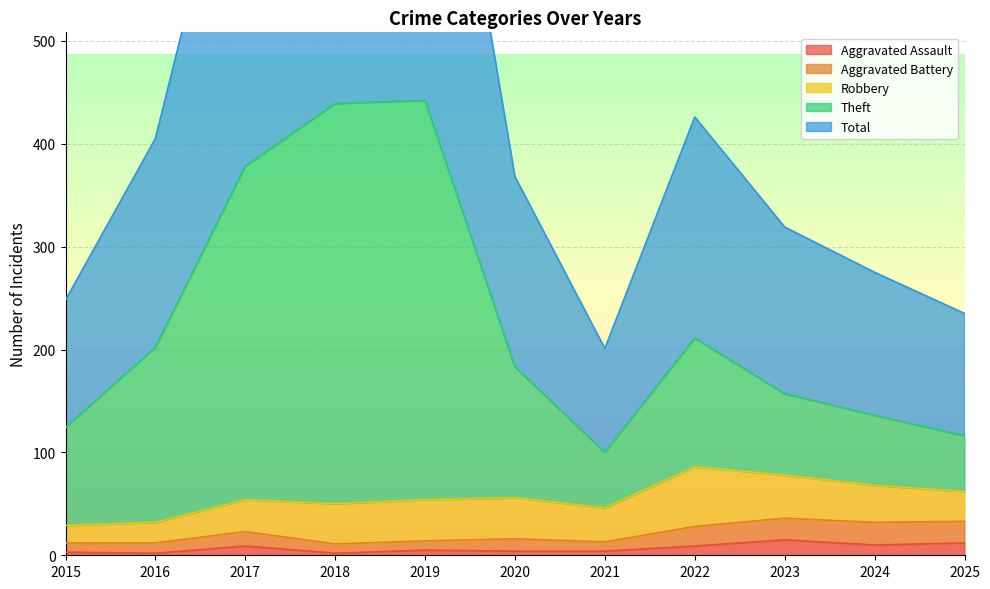

Between 2021 and 2023, which is larger?

2023